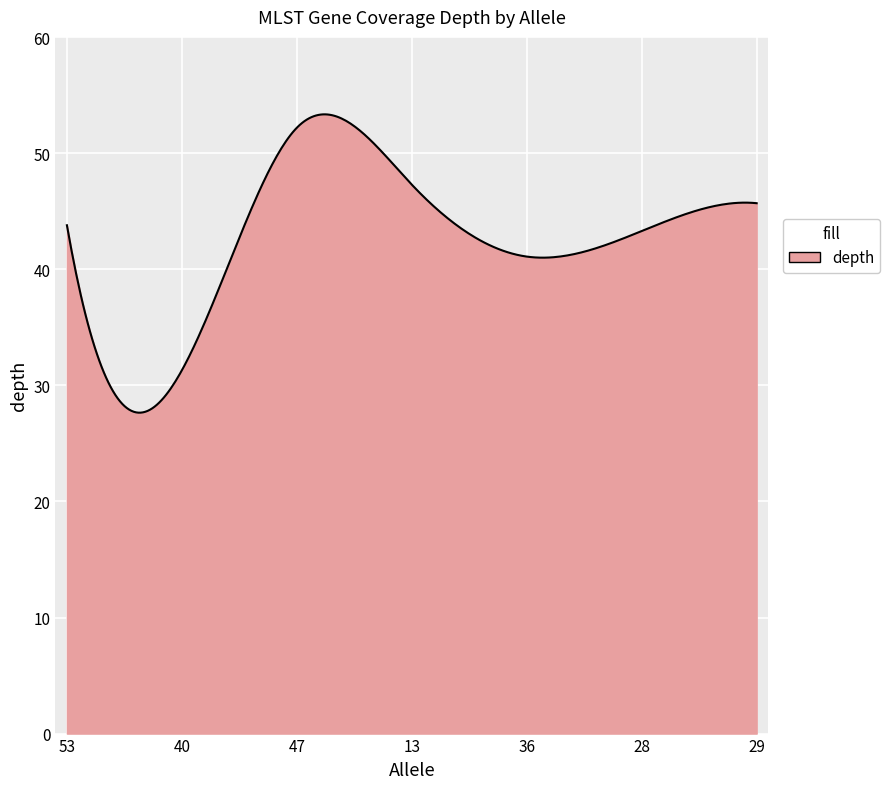

What is the smallest value displayed?

27.7